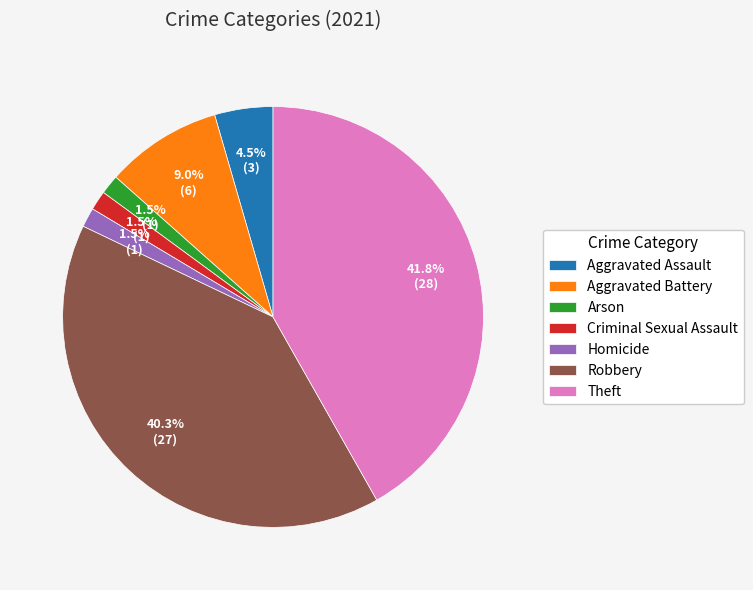

True or false: Theft accounts for 52% of the total.

False